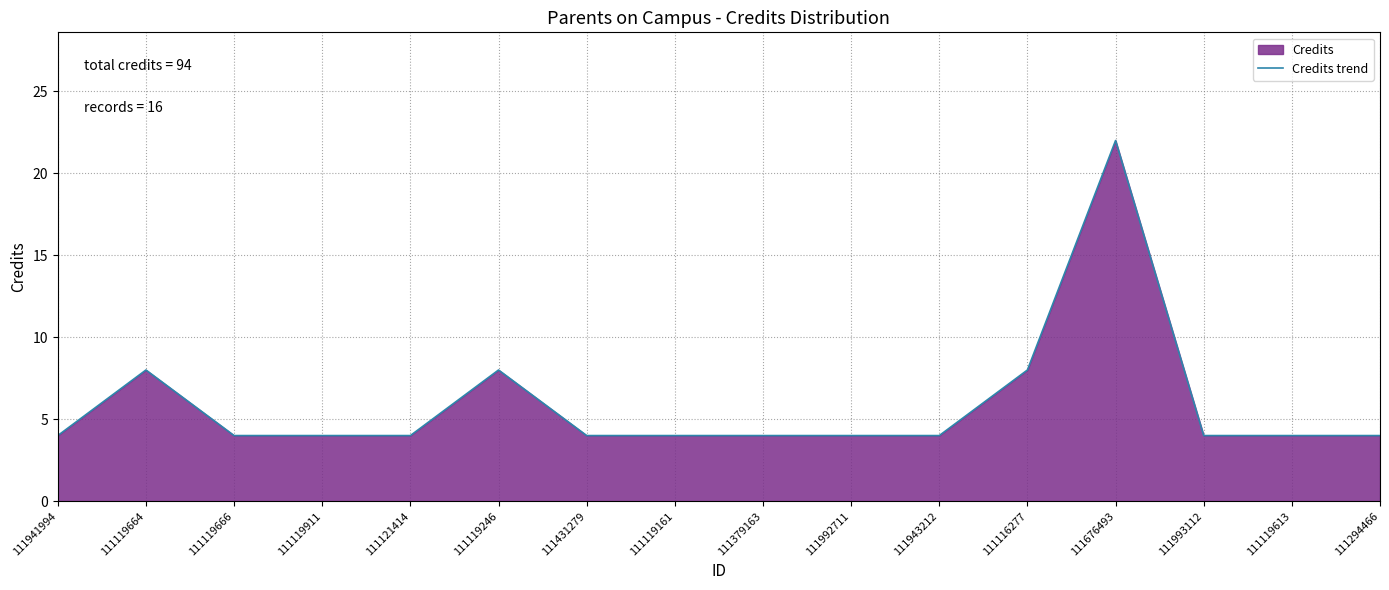

Does the chart display data point markers on the line(s)?

No